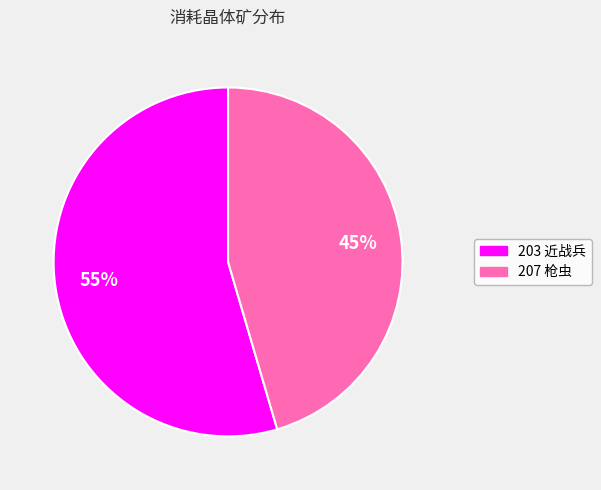

Is it true that 203 is 55% of the pie?

True